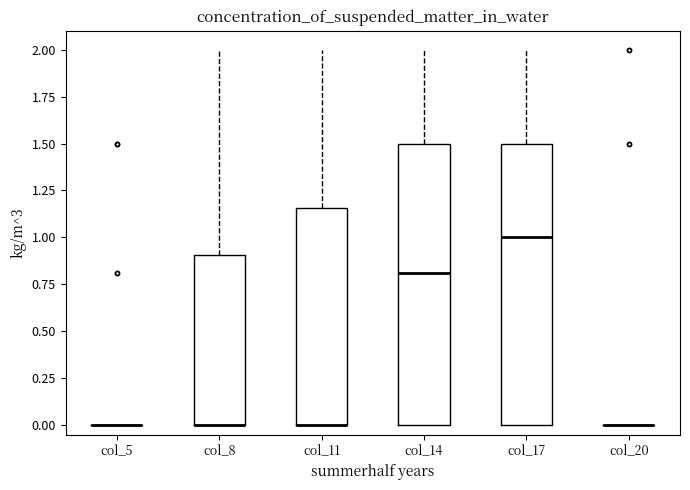

Reading left to right, transcribe this box plot: for each box, give where its median line is, the range the box spans, and where its two whiskers end, as read against the y-axis. The values are not printed on the chart, so give them approximately, as read against the axis.

col_5: box collapsed to a line at 0.00, whiskers 0.00 to 0.00
col_8: median 0.00 (drawn on the box's lower edge), box 0.00 to 0.90, whiskers 0.00 to 2.00
col_11: median 0.00 (drawn on the box's lower edge), box 0.00 to 1.15, whiskers 0.00 to 2.00
col_14: median 0.80, box 0.00 to 1.50, whiskers 0.00 to 2.00
col_17: median 1.00, box 0.00 to 1.50, whiskers 0.00 to 2.00
col_20: box collapsed to a line at 0.00, whiskers 0.00 to 0.00